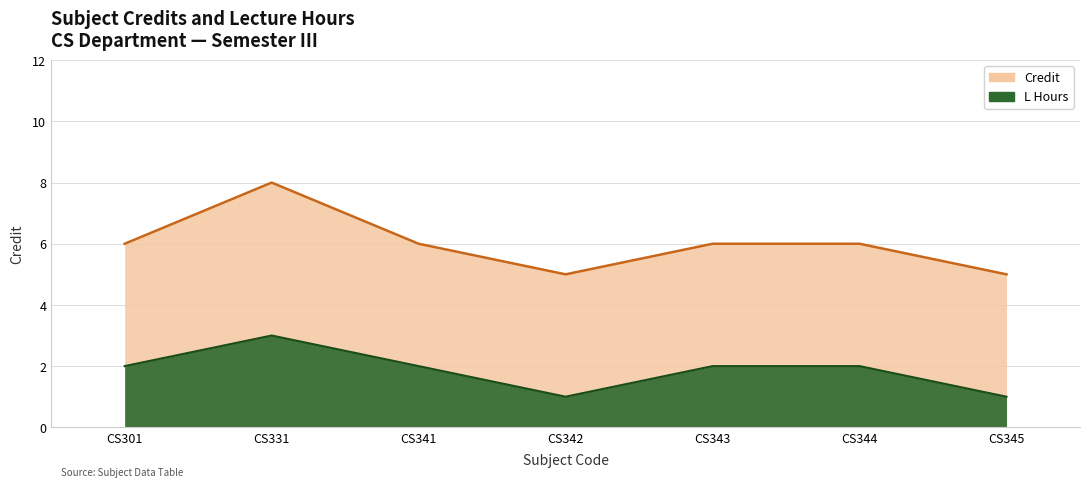

Reading left to right, list all the values displayed in this chart.

CS301=6	CS331=8	CS341=6	CS342=5	CS343=6	CS344=6	CS345=5